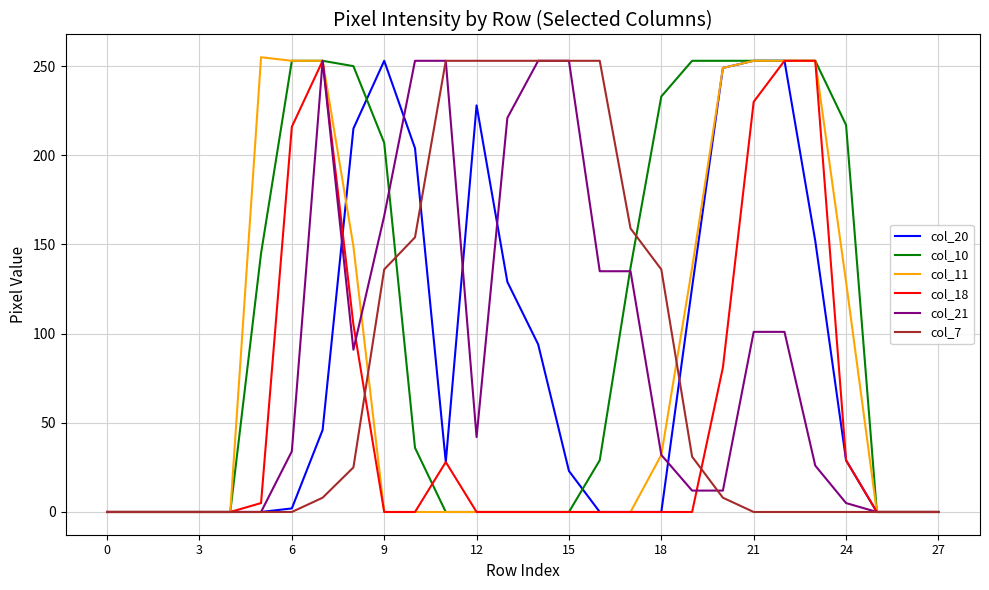

What is the maximum value shown in the chart?

255